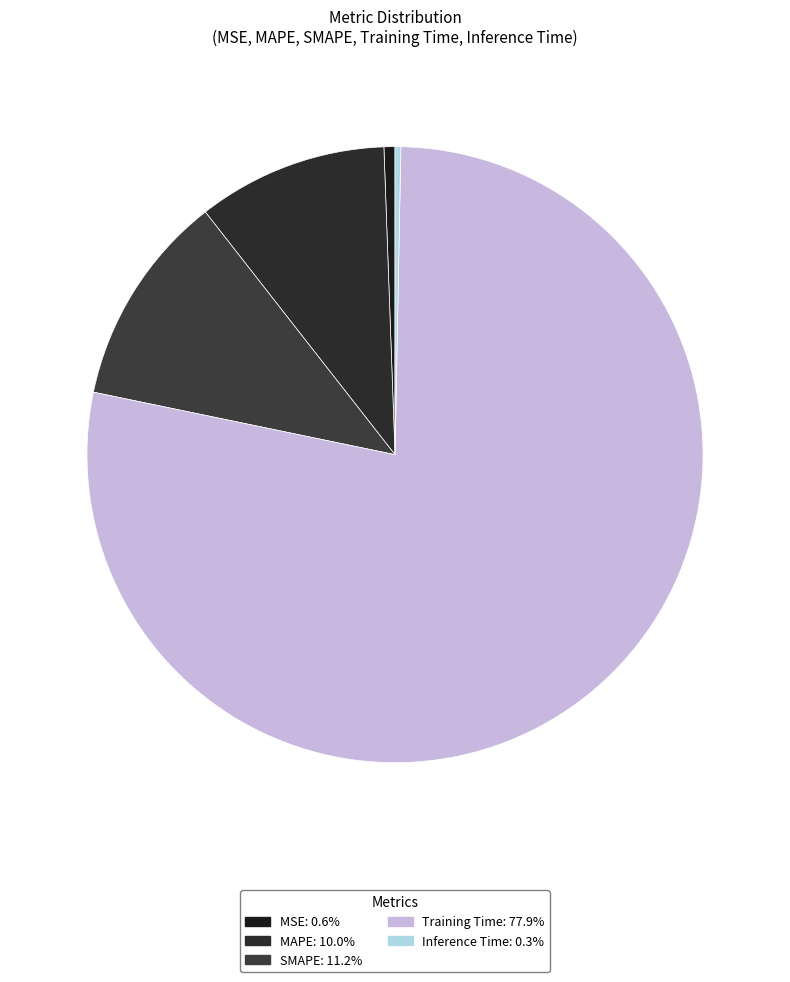

To the nearest percent, what is the average slice percentage?

20%